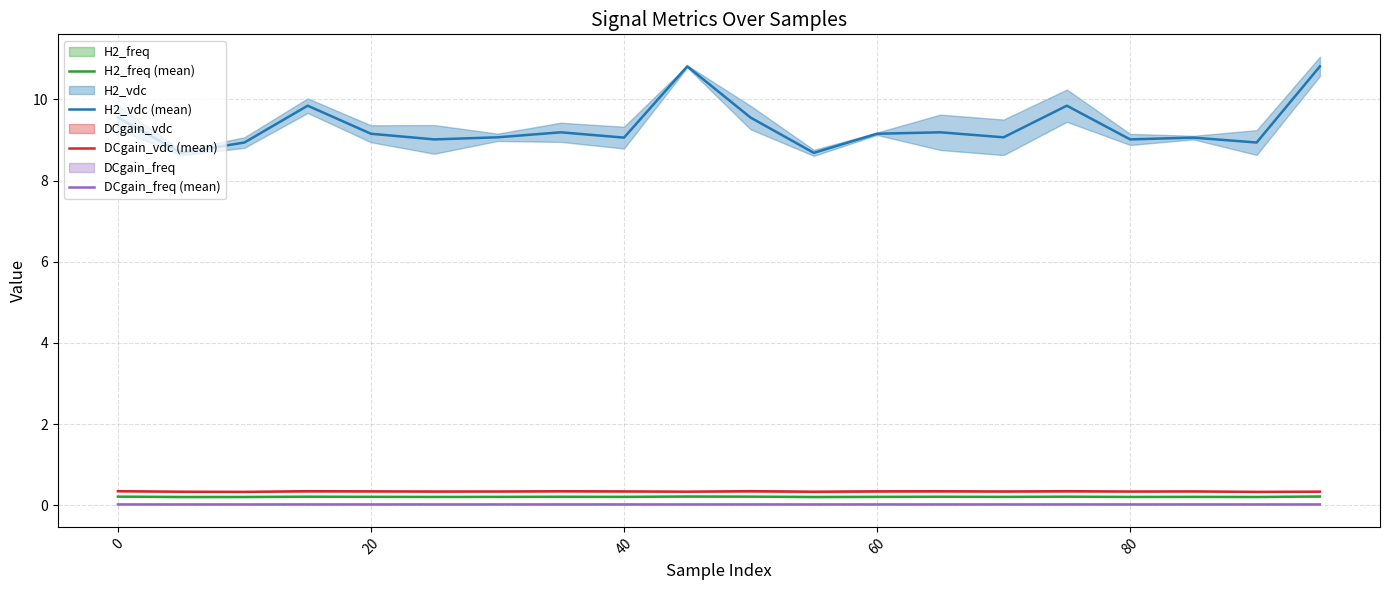

What is the highest value of the DCgain_vdc (mean) series?

0.4